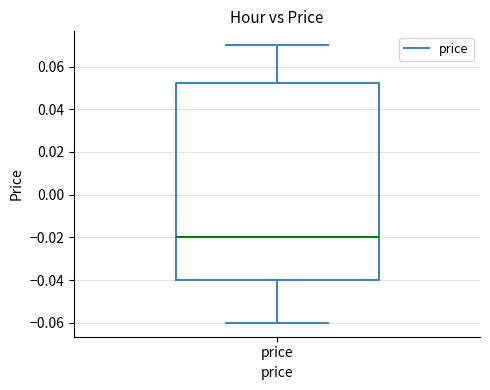

Read this box plot against the y-axis: the position of the median line, the range covered by the box, and the ends of both whiskers. The values are not printed on the chart, so give them approximately, as read against the axis.

median -0.020, box -0.040 to 0.052, whiskers -0.060 to 0.070